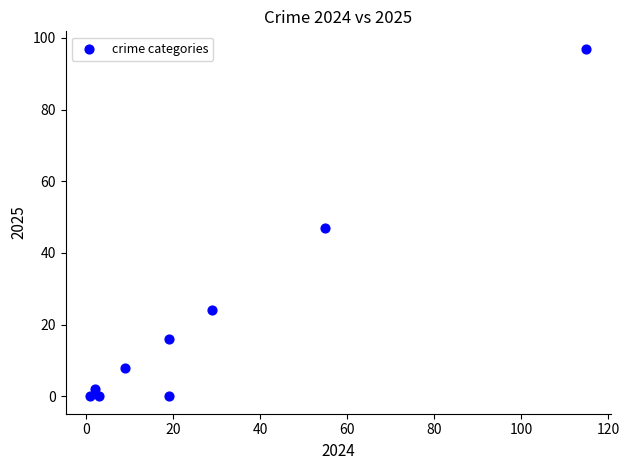

What is the average X value?

28